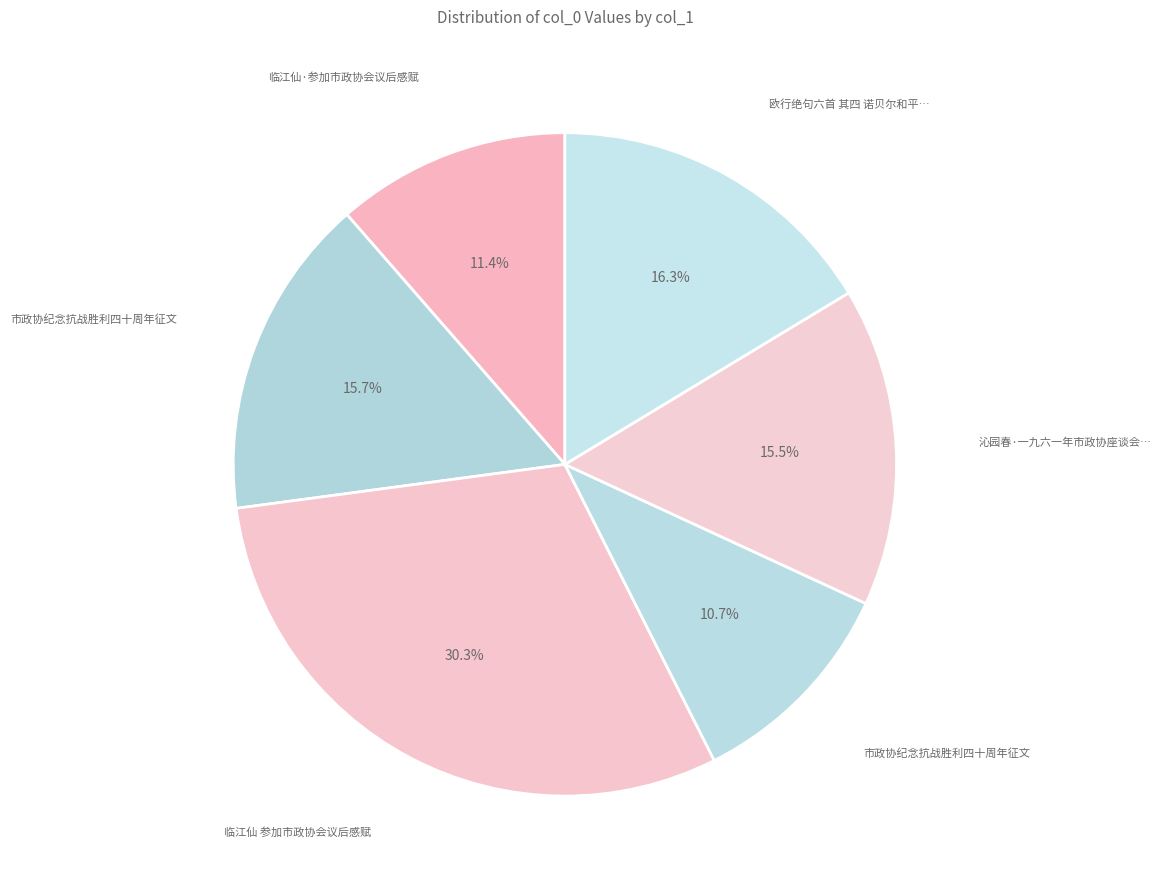

Rank the categories by value from lowest to highest.

市政协纪念抗战胜利四十周年征文, 临江仙·参加市政协会议后感赋, 沁园春·一九六一年市政协座谈会后，与诸同志游雁荡。余来游第三度矣, 市政协纪念抗战胜利四十周年征文, 欧行绝句六首 其四 诺贝尔和平奖颁发地奥斯陆市政厅即笔, 临江仙 参加市政协会议后感赋